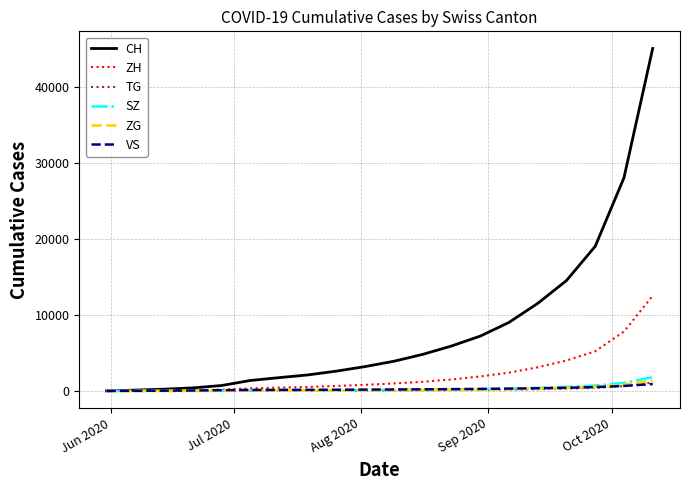

Which series has the largest total across all categories?

CH